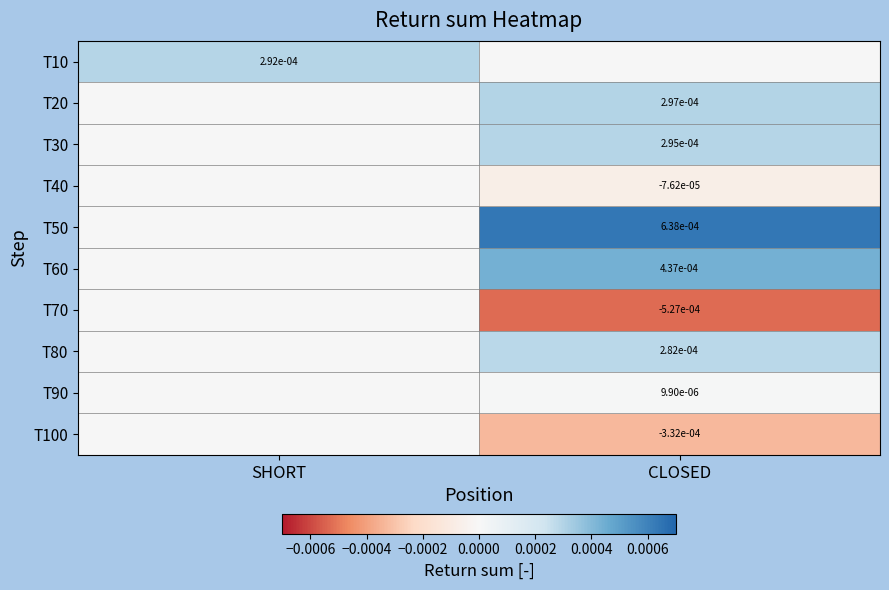

True or false: T10 has a value of 0.0 at SHORT.

True